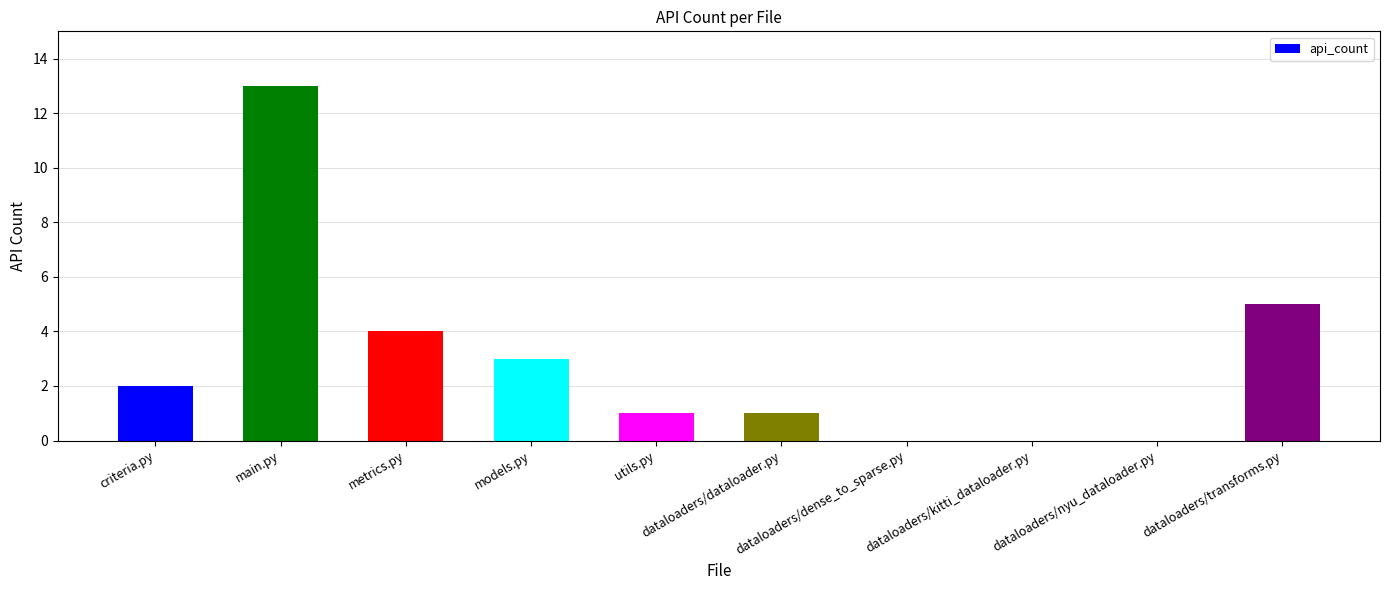

Reading left to right, extract all data points from this chart.

criteria.py=2	main.py=13	metrics.py=4	models.py=3	utils.py=1	dataloaders/dataloader.py=1	dataloaders/dense_to_sparse.py=0	dataloaders/kitti_dataloader.py=0	dataloaders/nyu_dataloader.py=0	dataloaders/transforms.py=5